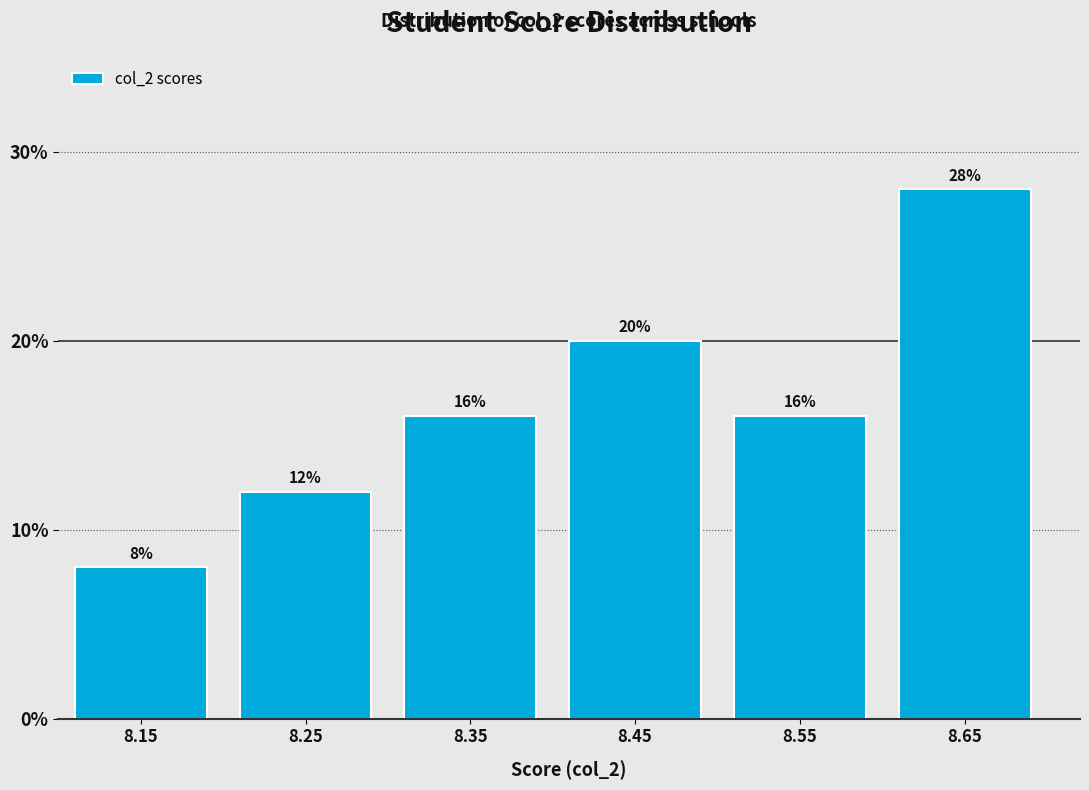

Reading left to right, what are all the values shown in this chart?

8.0	12.0	16.0	20.0	16.0	28.0